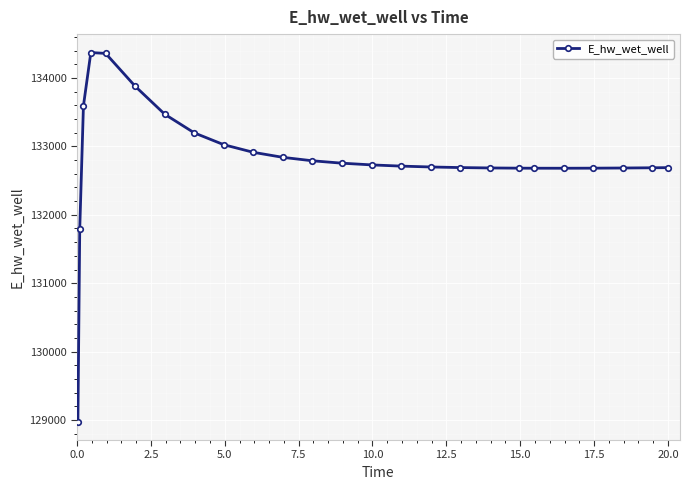

True or false: the data has more than 0 interior local peaks.

True